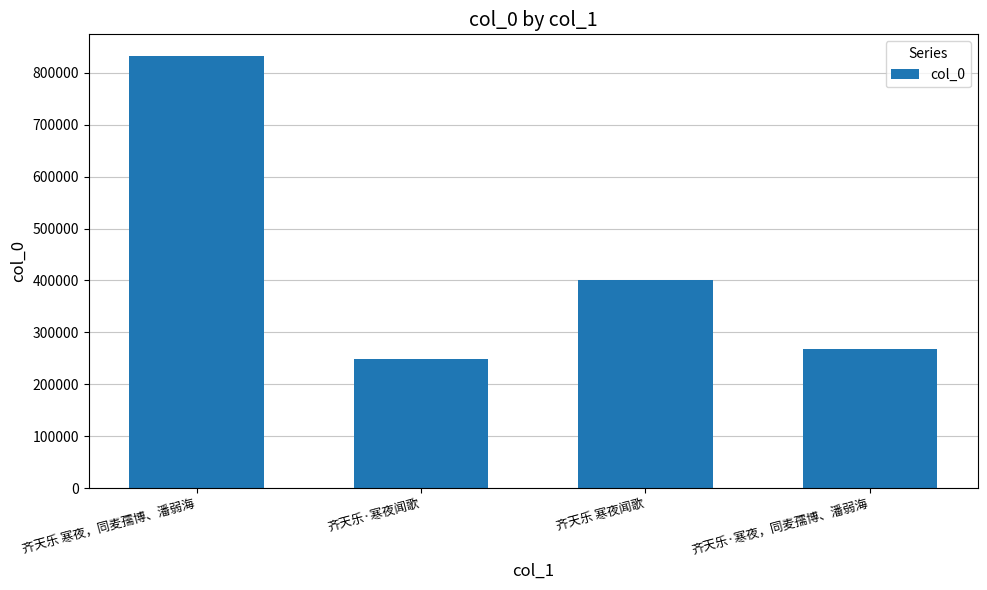

Reading left to right, what are all the values shown in this chart?

齐天乐 寒夜，同麦孺博、潘弱海=832597	齐天乐·寒夜闻歌=247713	齐天乐 寒夜闻歌=400048	齐天乐·寒夜，同麦孺博、潘弱海=267248